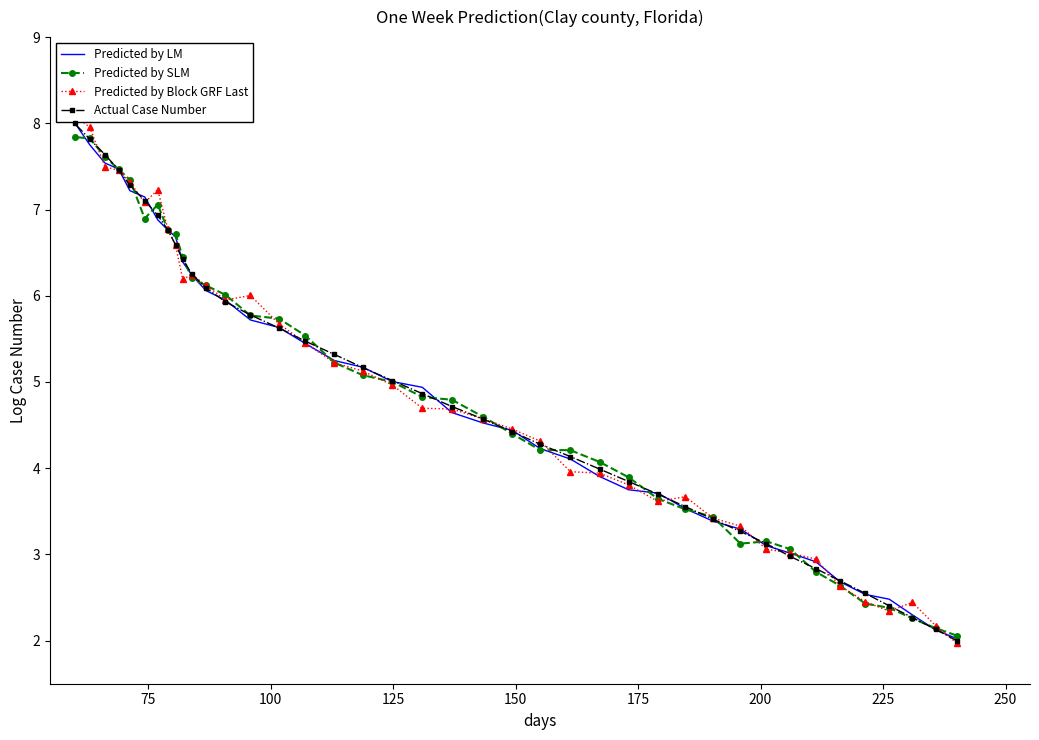

How many data points does each series have?

40